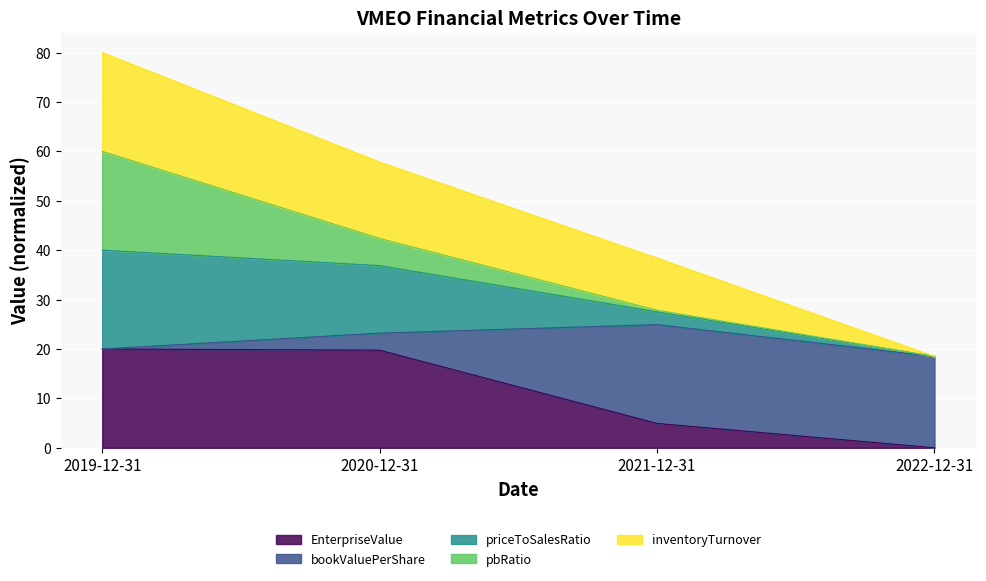

True or false: EnterpriseValue has a value of 8.8 at 2021-12-31.

False